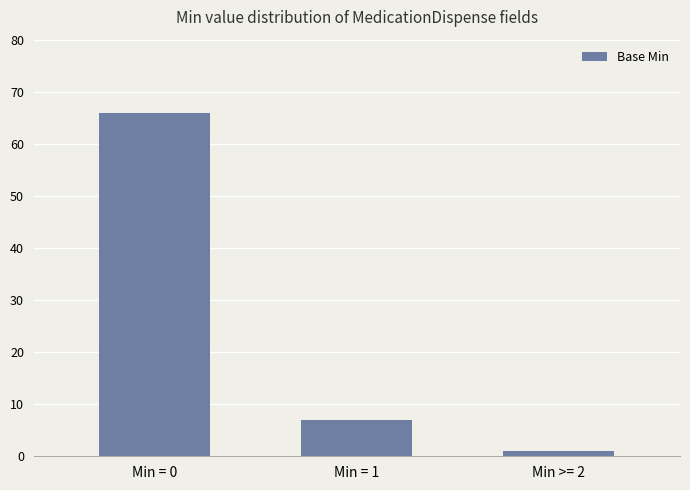

Which has a higher value, Min = 0 or Min = 1?

Min = 0